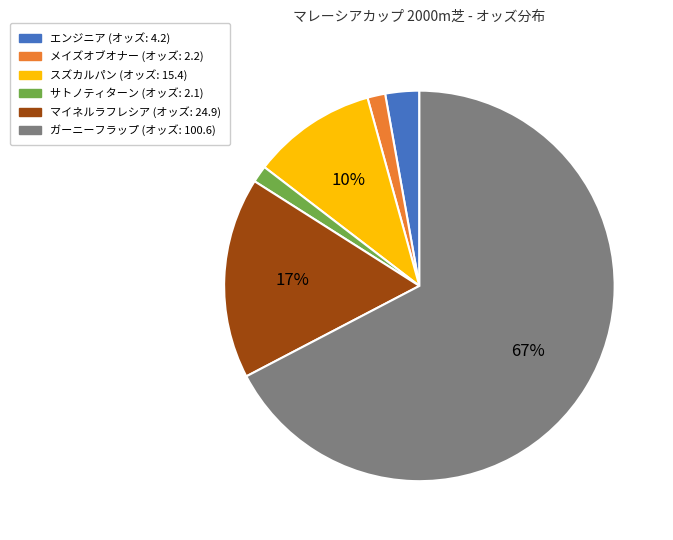

The スズカルパン slice represents 20% of the pie. True or false?

False